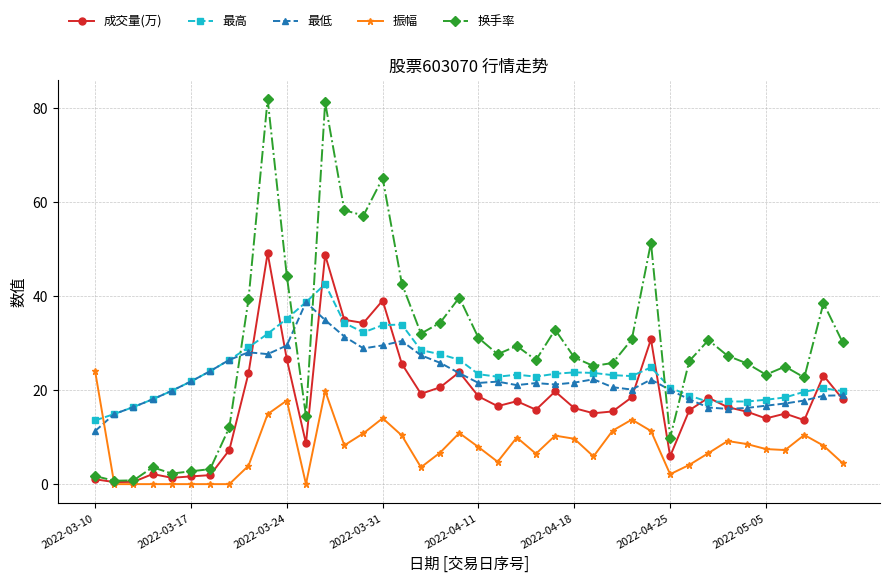

What is the value of the 最高 point at the 5th from the left?

19.9